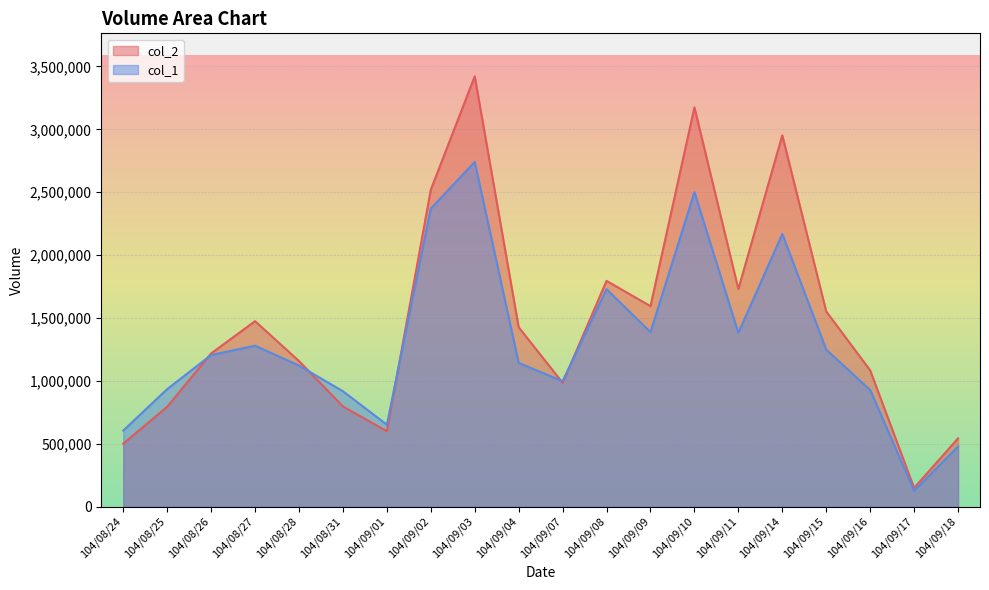

Rank the series by their maximum value, from lowest to highest.

col_1, col_2